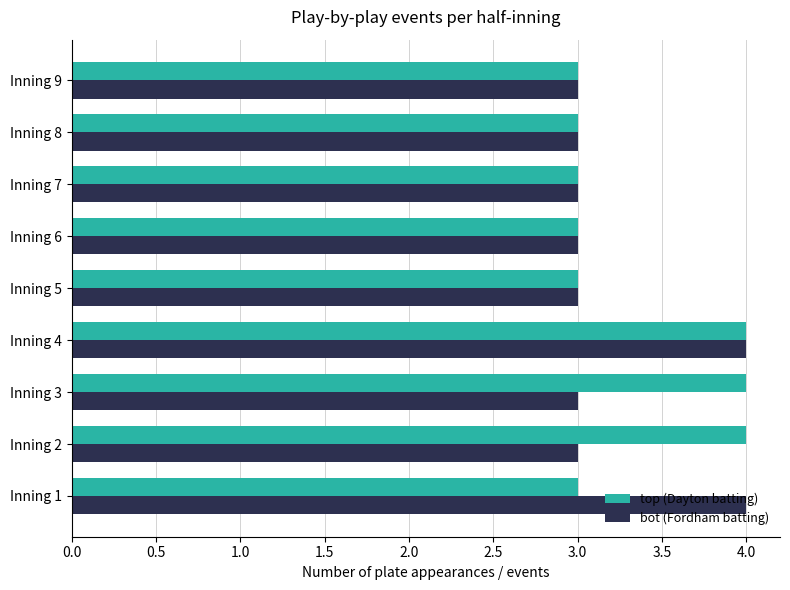

What is the greatest value displayed?

4